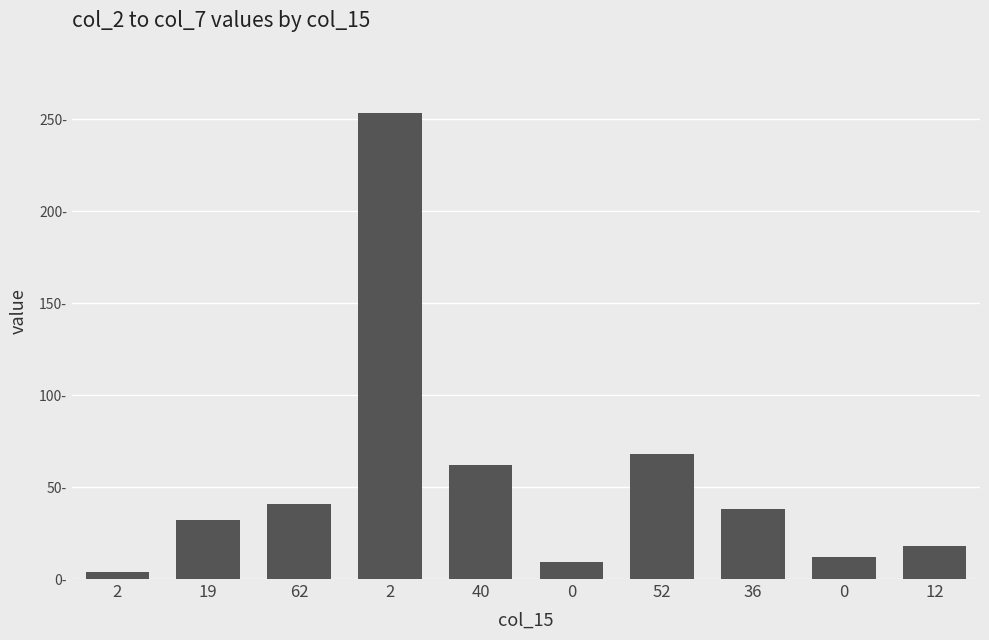

What is the difference between the maximum and minimum values?

249